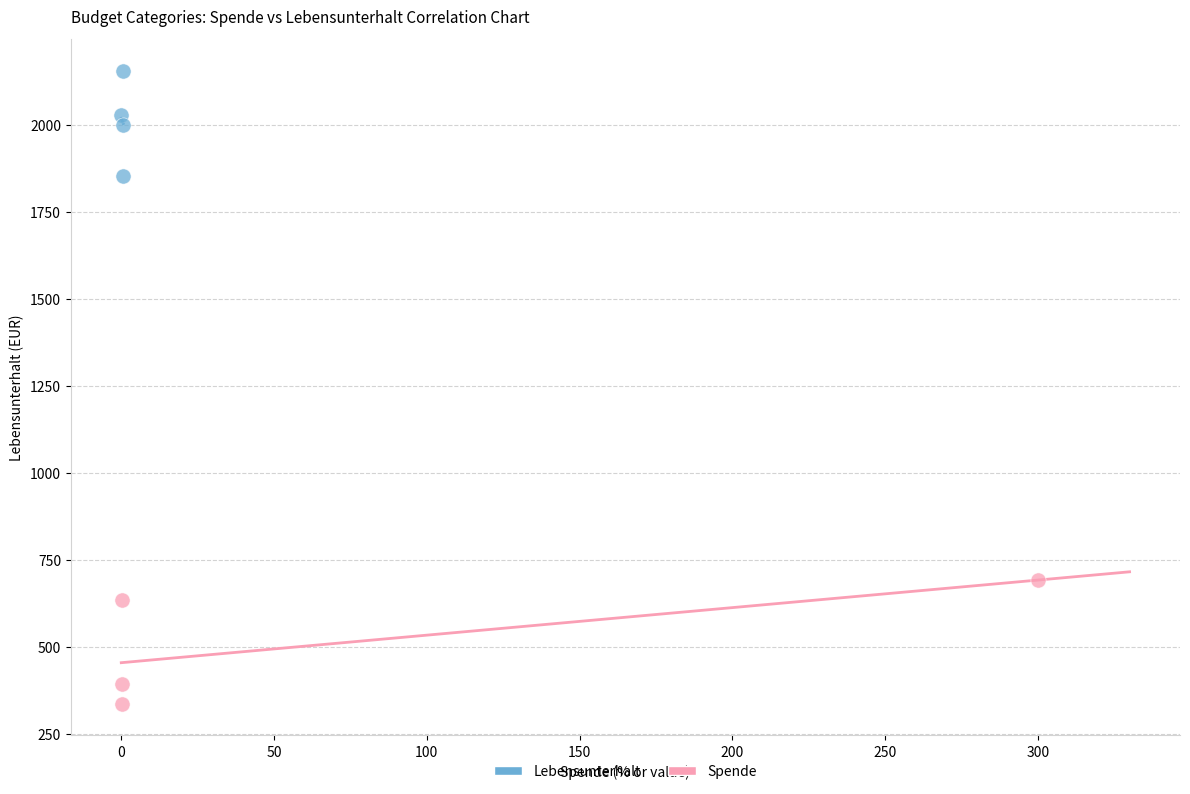

Which series contains the lowest Y value?

Spende